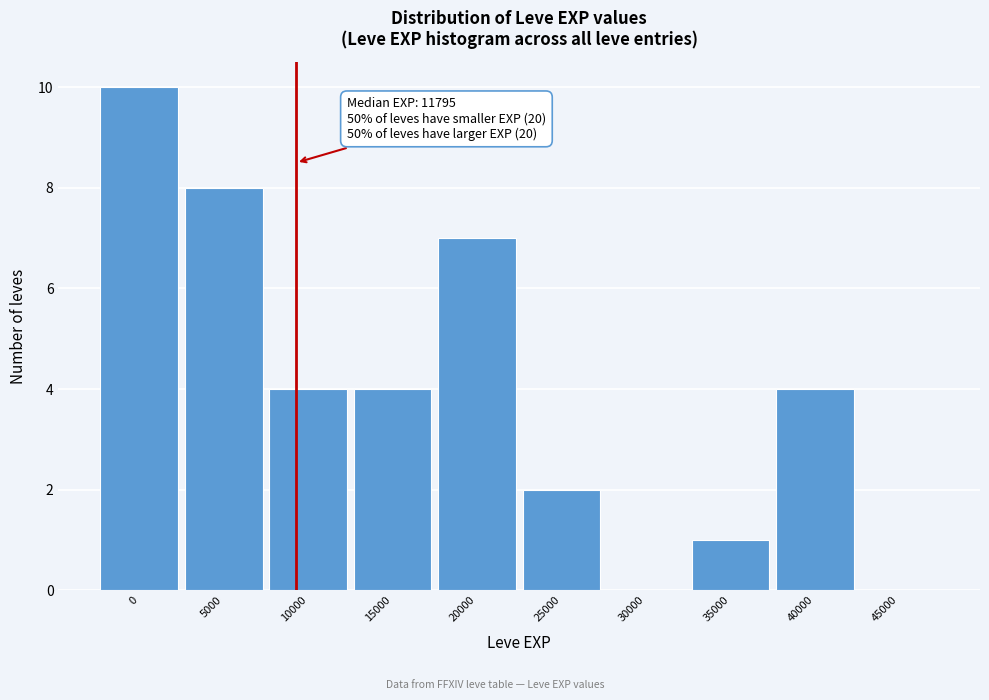

Reading right to left, what are all the values shown in this chart?

45000=0	40000=4	35000=1	30000=0	25000=2	20000=7	15000=4	10000=4	5000=8	0=10